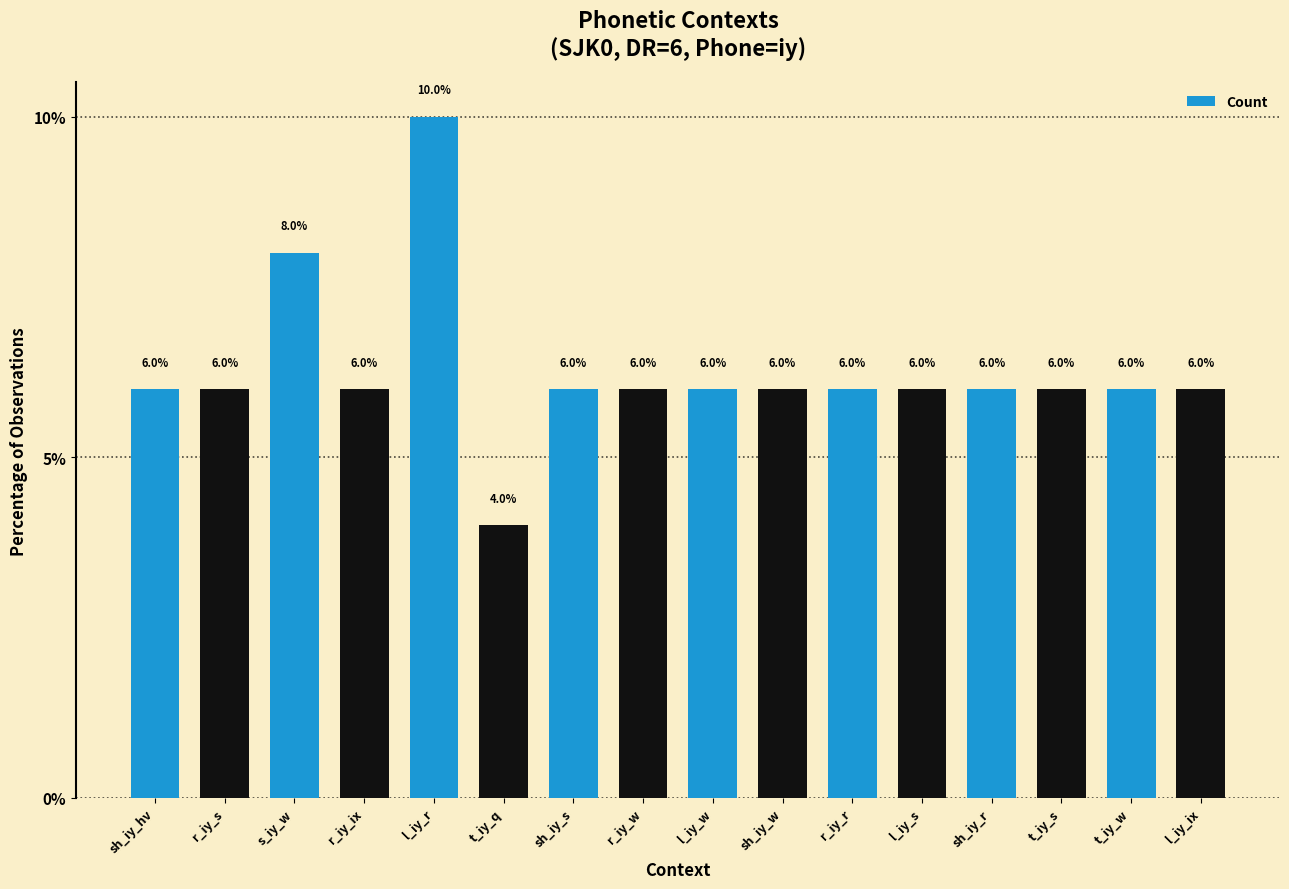

The chart shows a value of 3 at sh_iy_r. True or false?

False